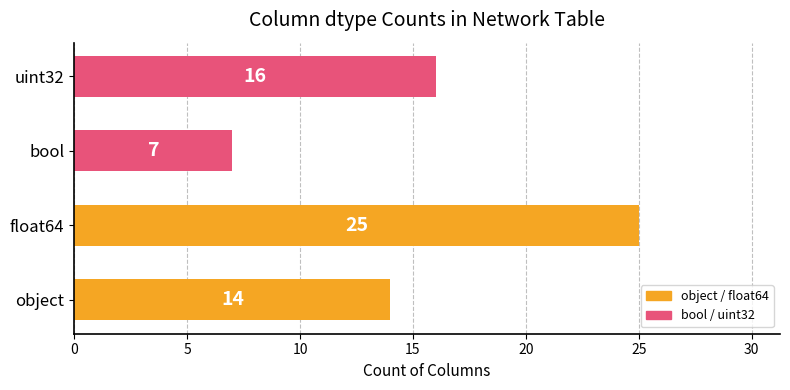

List the labels in order of value, largest first.

float64, uint32, object, bool